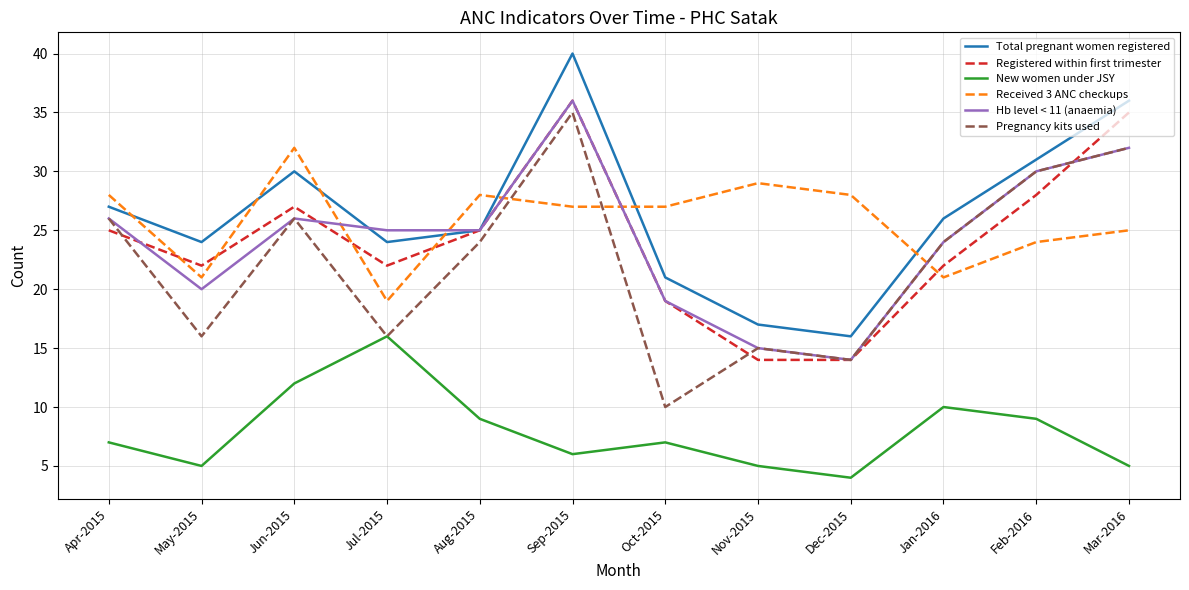

Read the Received 3 ANC checkups value at Sep-2015.

27